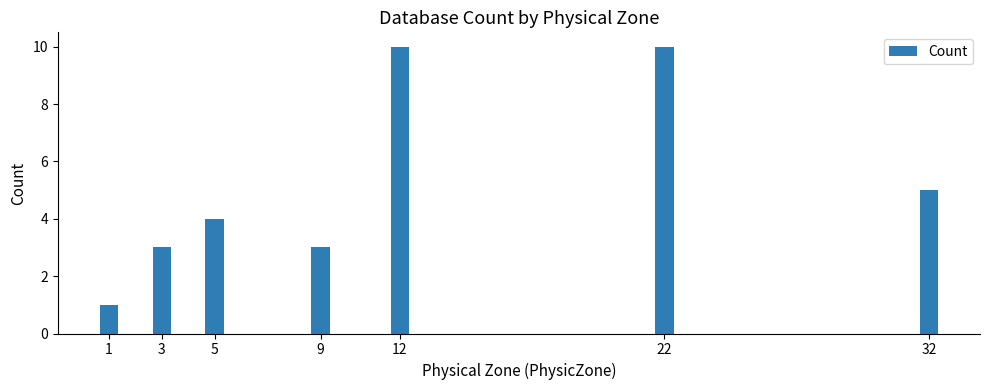

What is the maximum value shown in the chart?

10